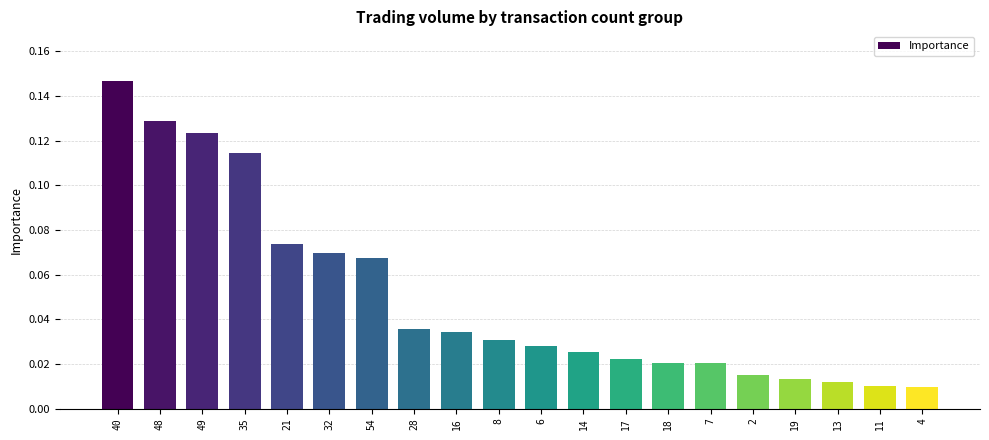

Between 14 and 19, which is larger?

14